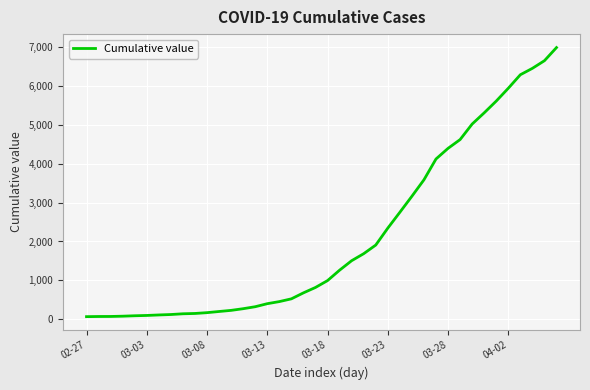

What is the maximum value shown in the chart?

6995